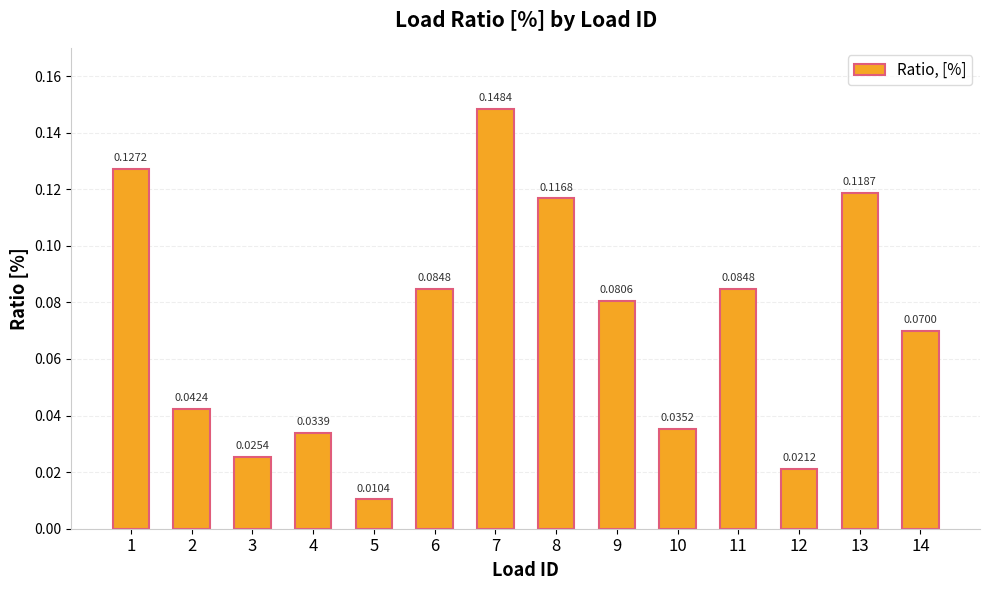

Between 11 and 5, which is larger?

11